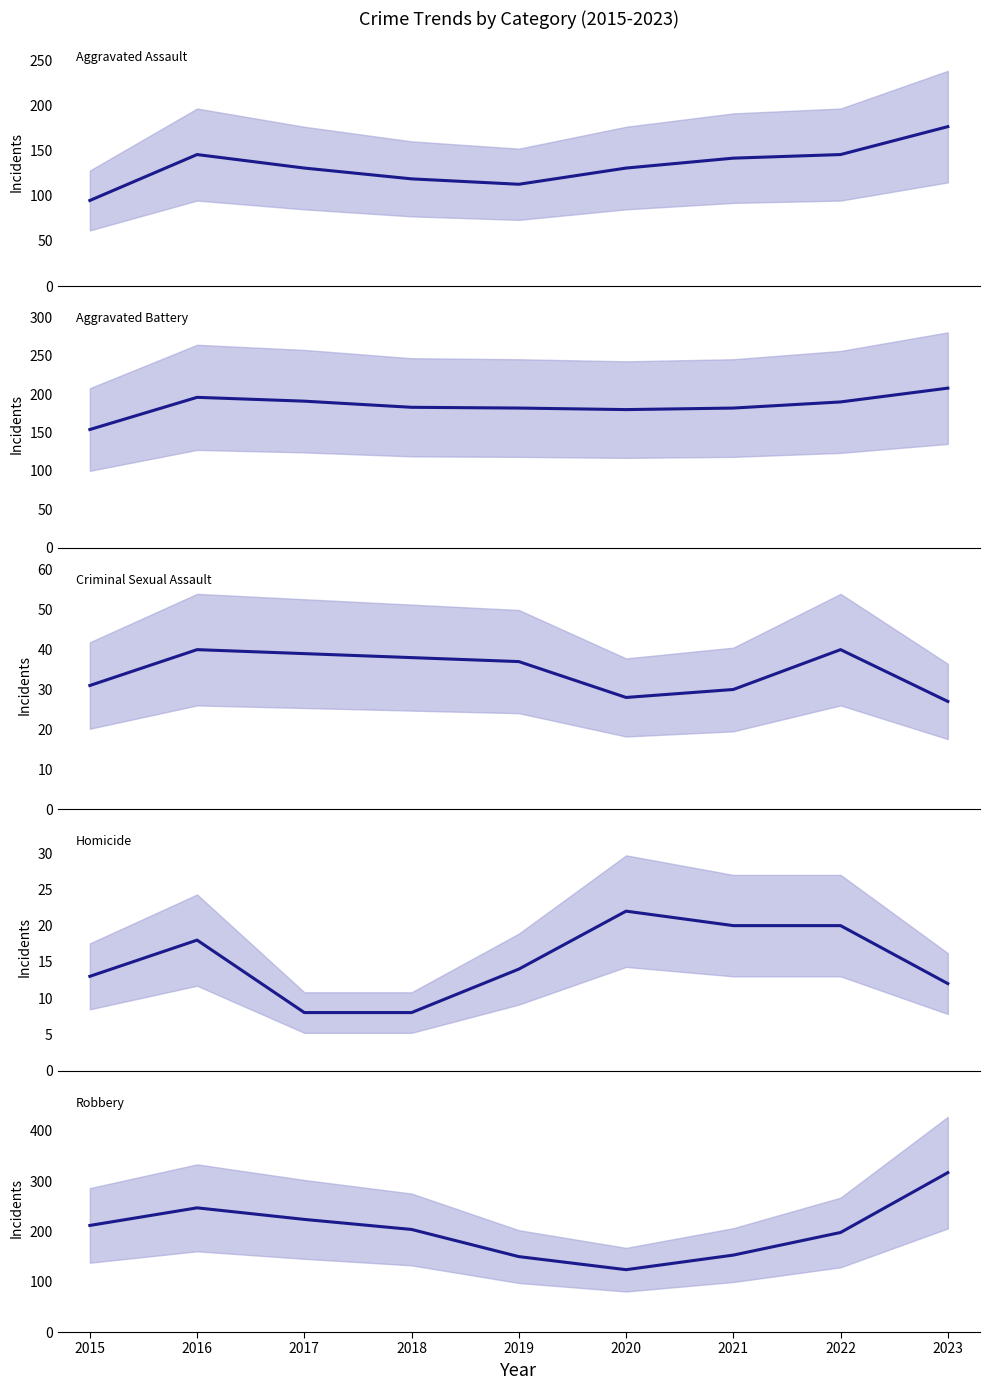

Is it true that Homicide equals 31 at 2021?

False